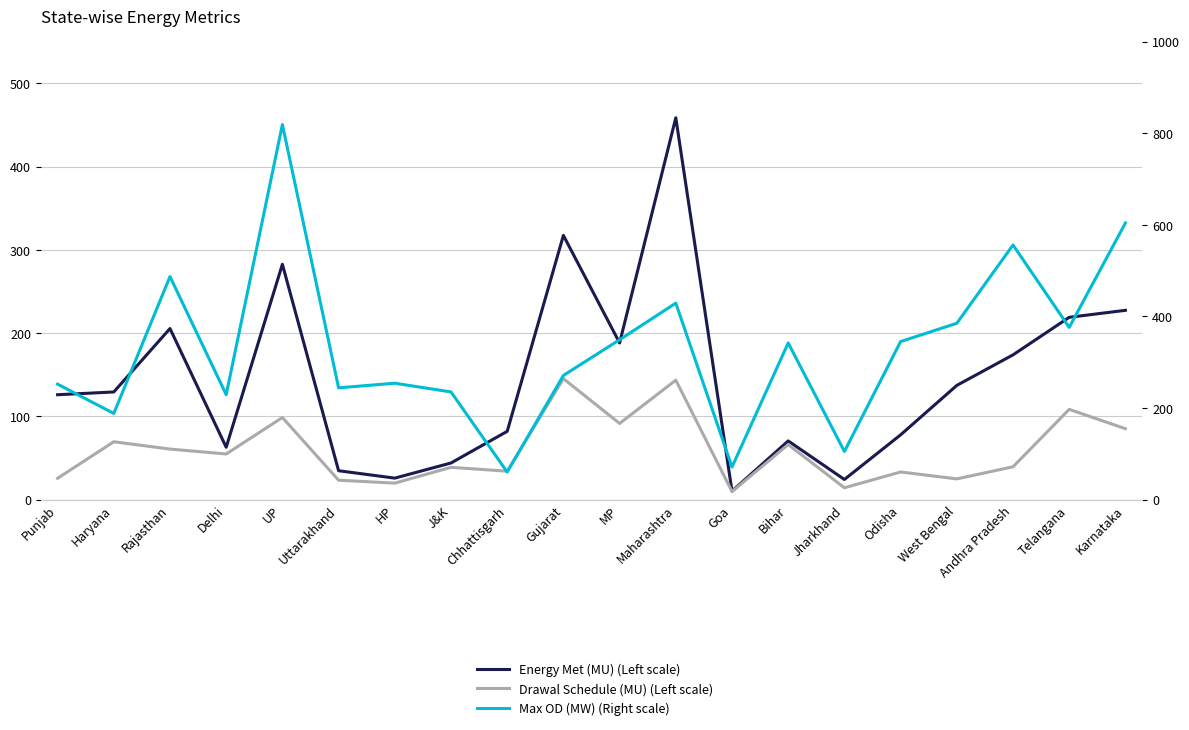

What are all the series names shown in the legend?

Energy Met (MU) (Left scale), Drawal Schedule (MU) (Left scale), Max OD (MW) (Right scale)